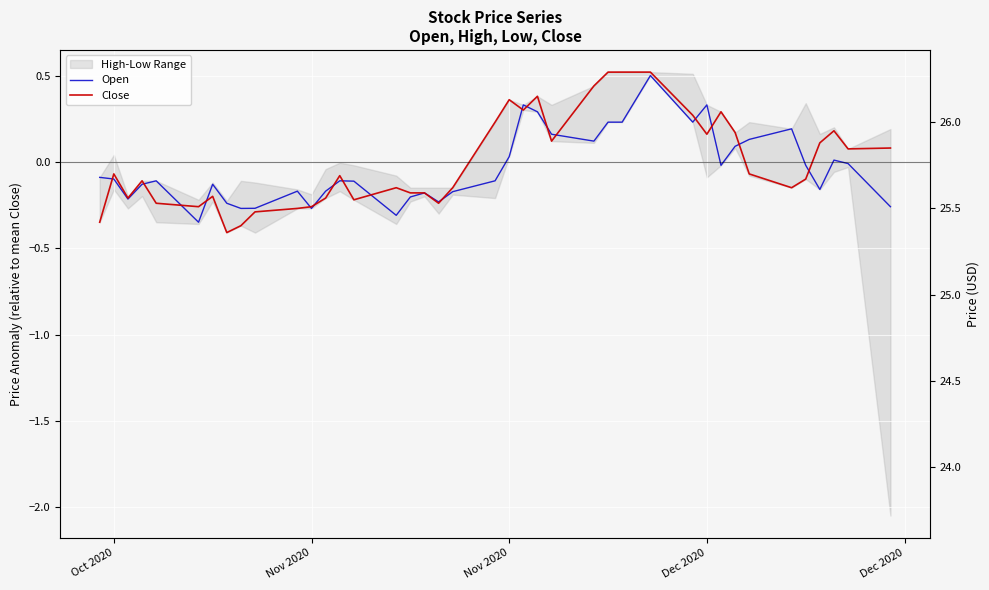

How many intersections are there between Close and Open?

18